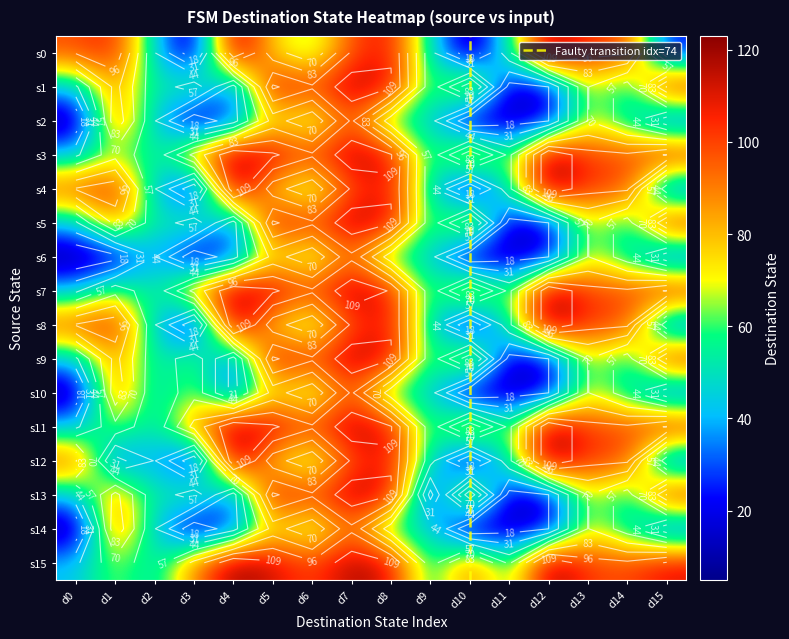

Is it true that 12 equals -66 at 8?

False